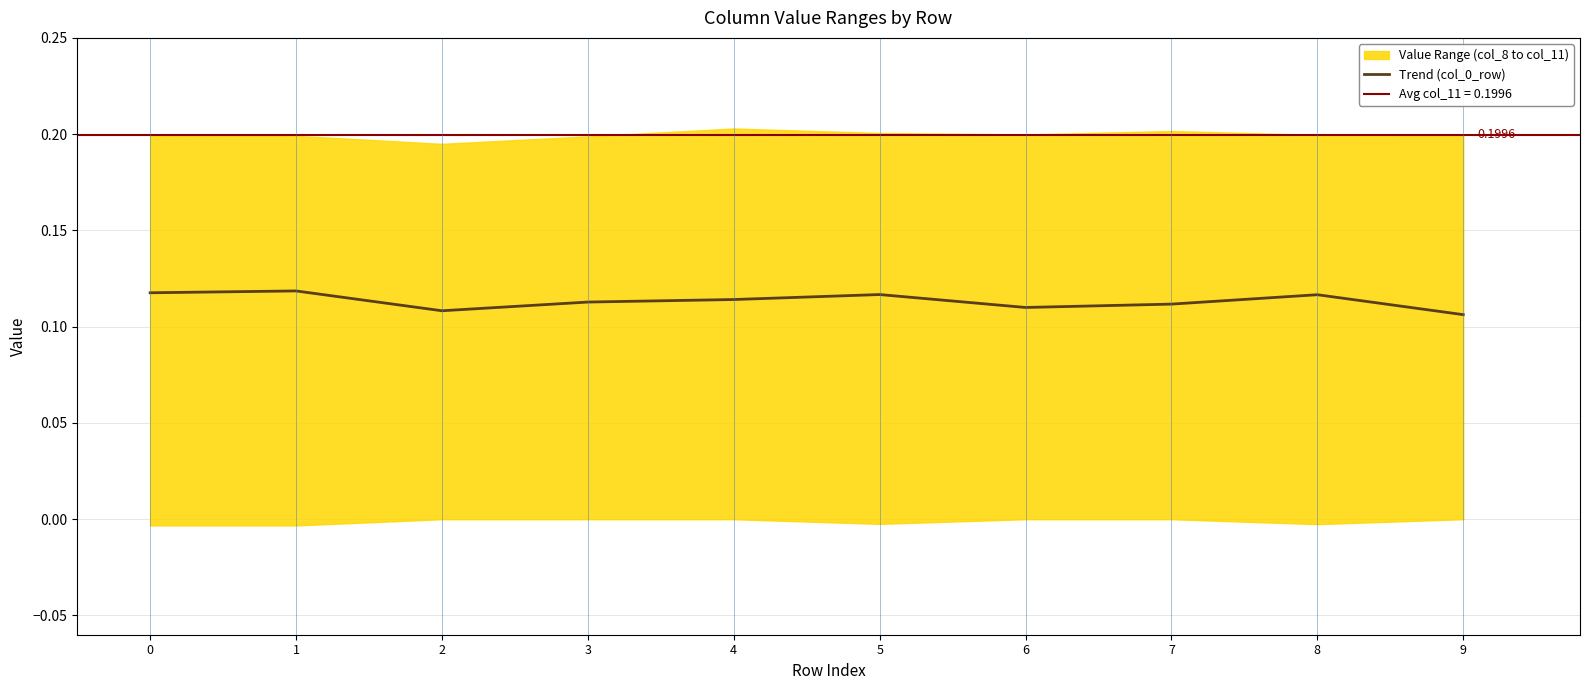

What is the value of the 4th point from the left?

0.1